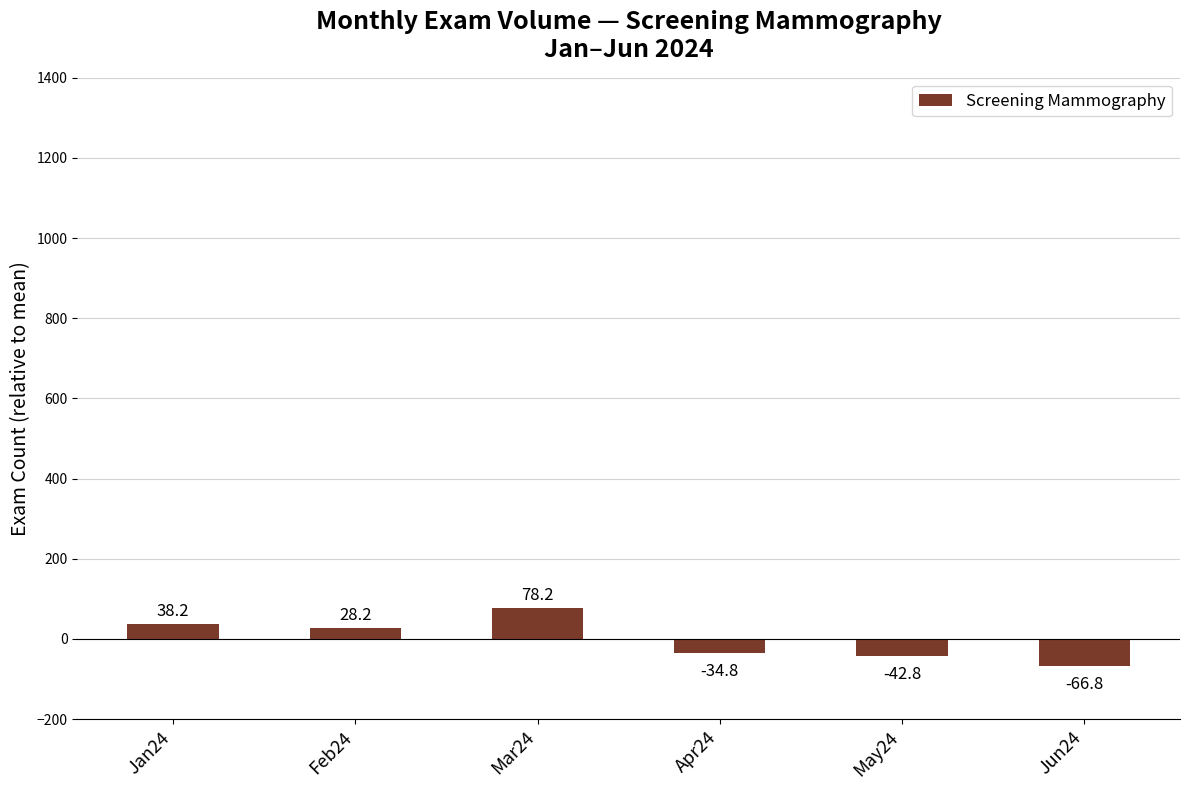

At which label does the data first exceed 28?

Jan24